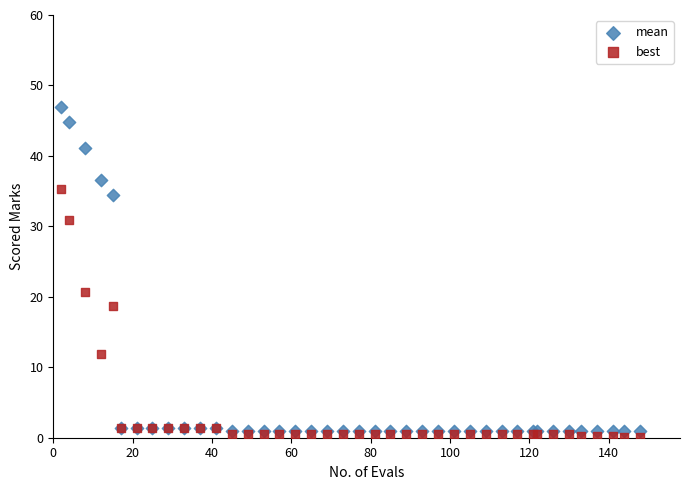

Which series contains the highest Y value?

mean